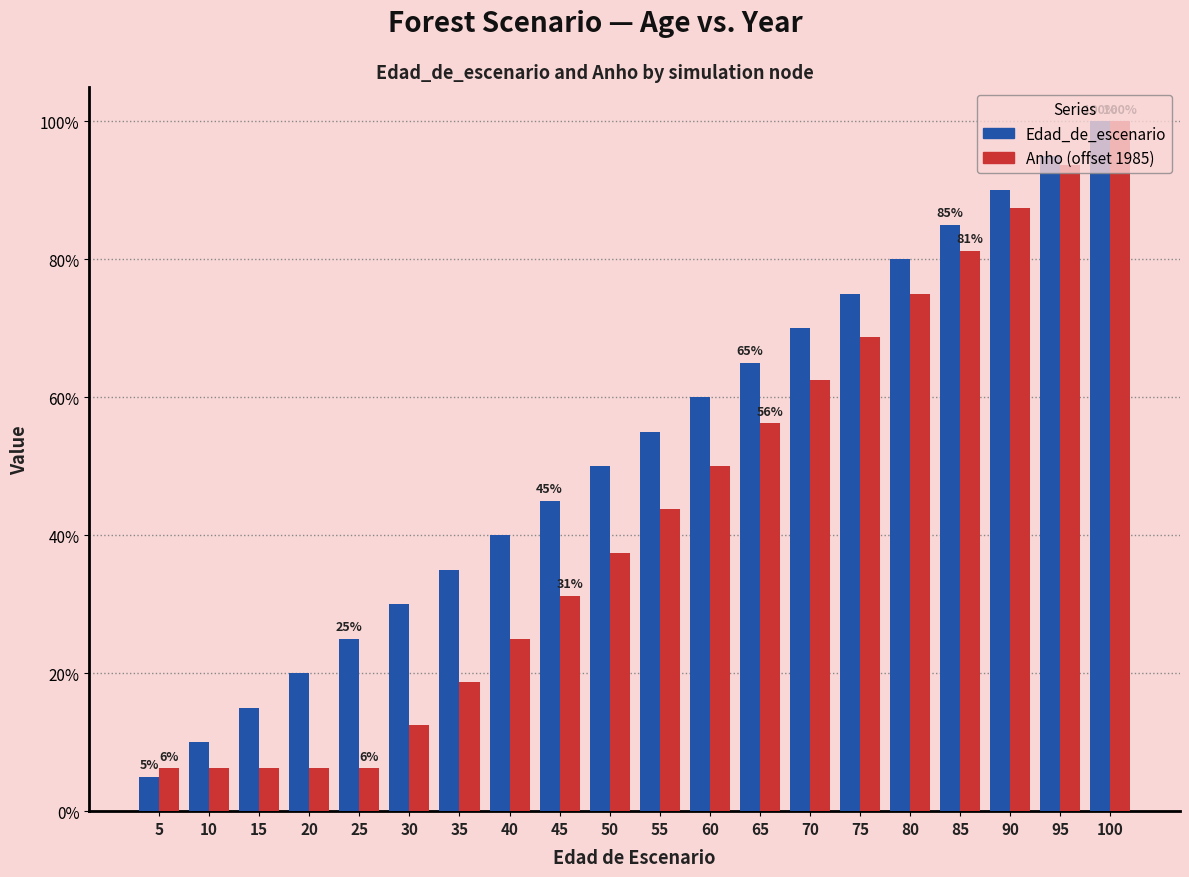

What is the maximum value shown in the chart?

100.0